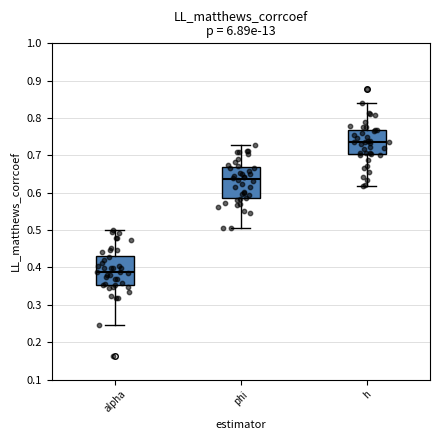

Reading left to right, read every box against the y-axis: the position of its median line, the range the box covers, and the ends of its whiskers. The values are not printed on the chart, so give them approximately, as read against the axis.

alpha: median 0.39, box 0.35 to 0.43, whiskers 0.25 to 0.50
phi: median 0.64, box 0.59 to 0.67, whiskers 0.50 to 0.73
h: median 0.74, box 0.70 to 0.77, whiskers 0.62 to 0.84